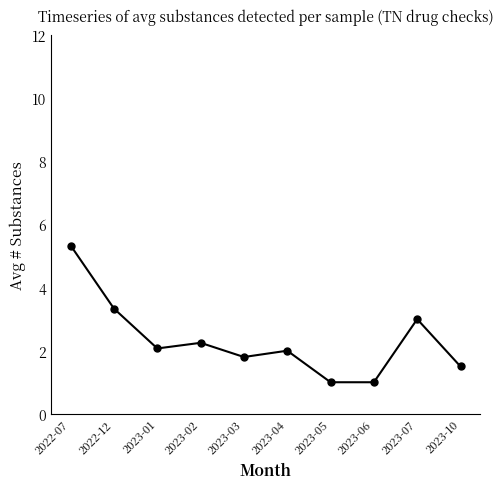

At which category does the data reach its first local peak?

2023-02